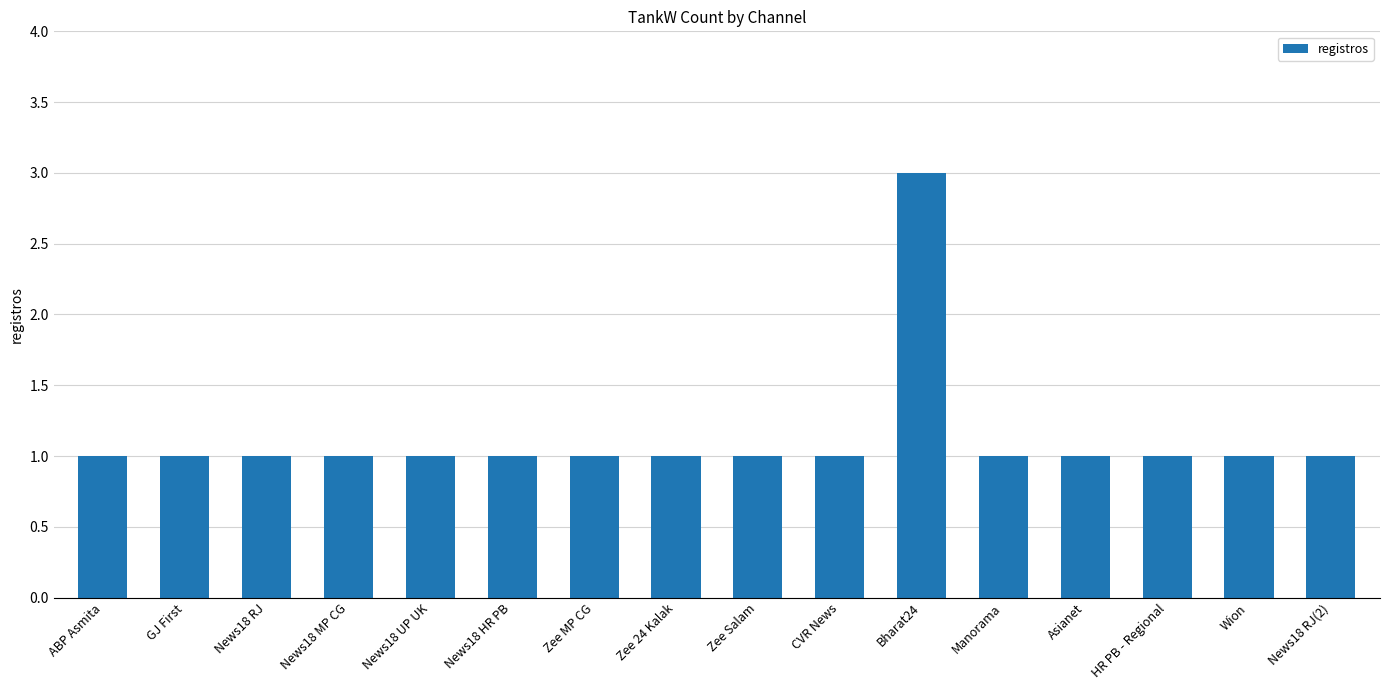

Reading left to right, list all the values displayed in this chart.

ABP Asmita=1	GJ First=1	News18 RJ=1	News18 MP CG=1	News18 UP UK=1	News18 HR PB=1	Zee MP CG=1	Zee 24 Kalak=1	Zee Salam=1	CVR News=1	Bharat24=3	Manorama=1	Asianet=1	HR PB - Regional=1	Wion=1	News18 RJ(2)=1